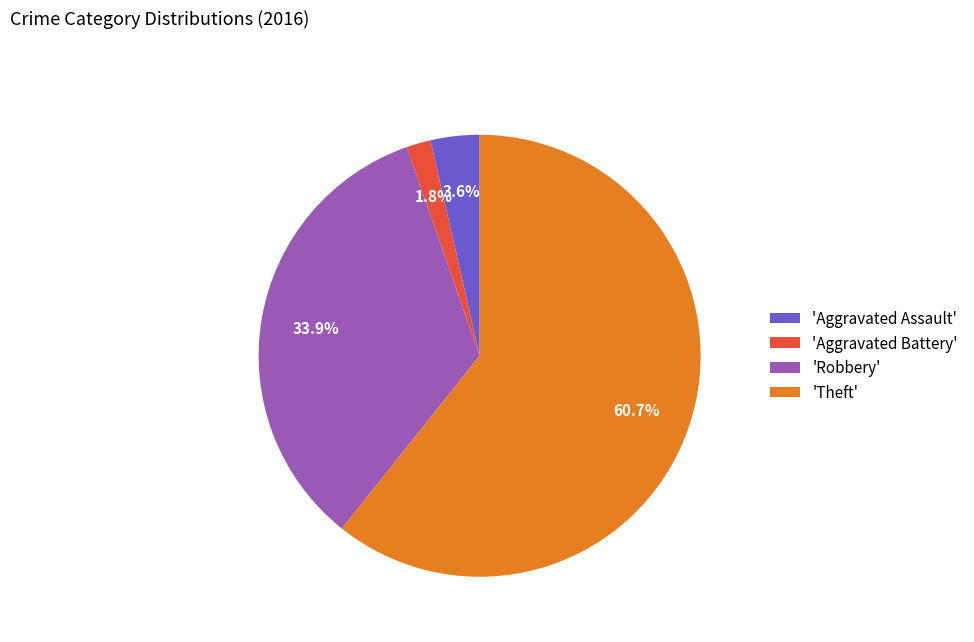

Rank the categories by value from lowest to highest.

'Aggravated Battery', 'Aggravated Assault', 'Robbery', 'Theft'